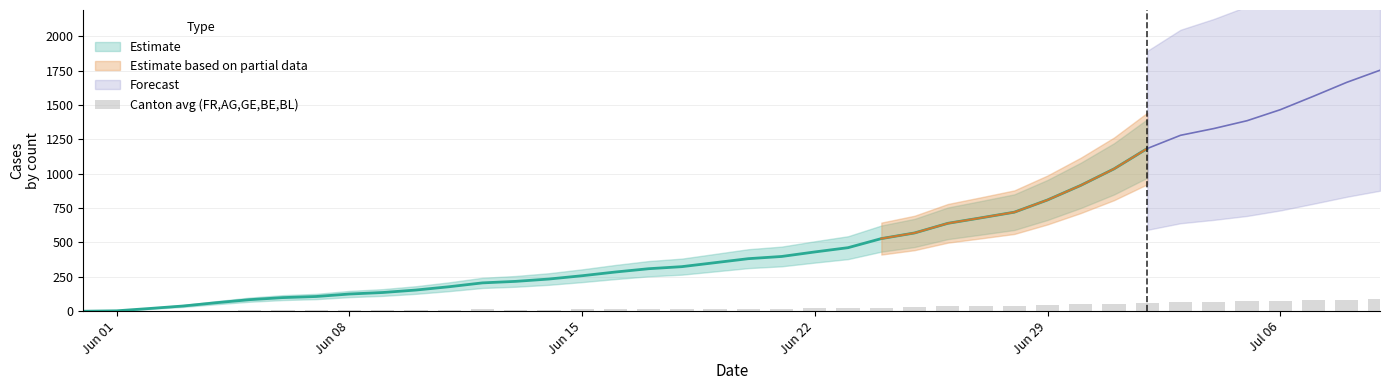

How many data points are less than 19?

20